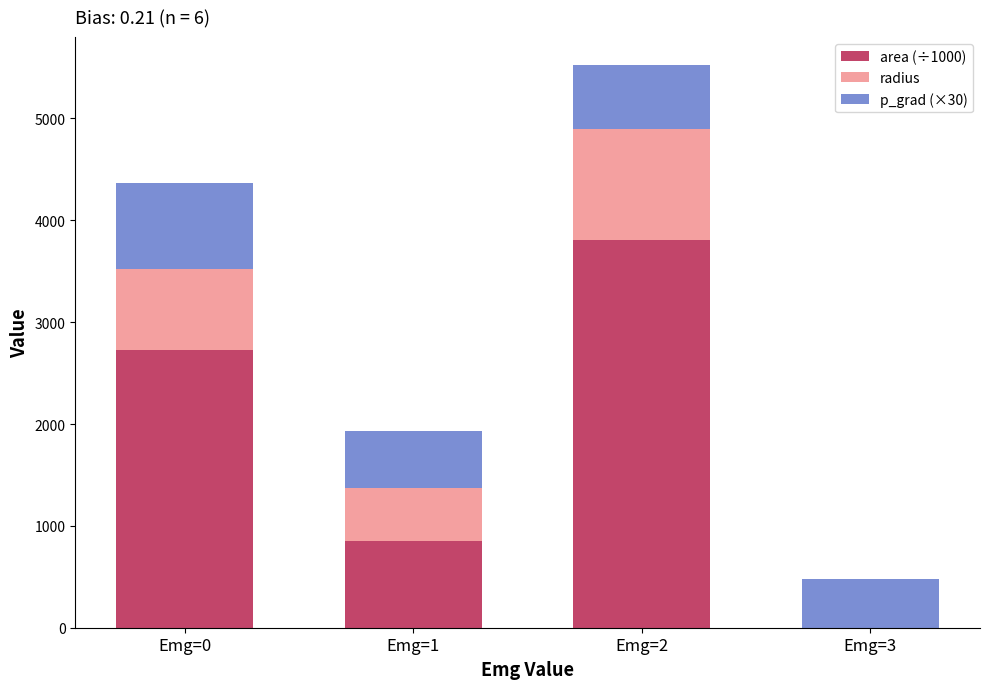

What is the difference between the area (÷1000) values at Emg=1 and Emg=2?

2957.8